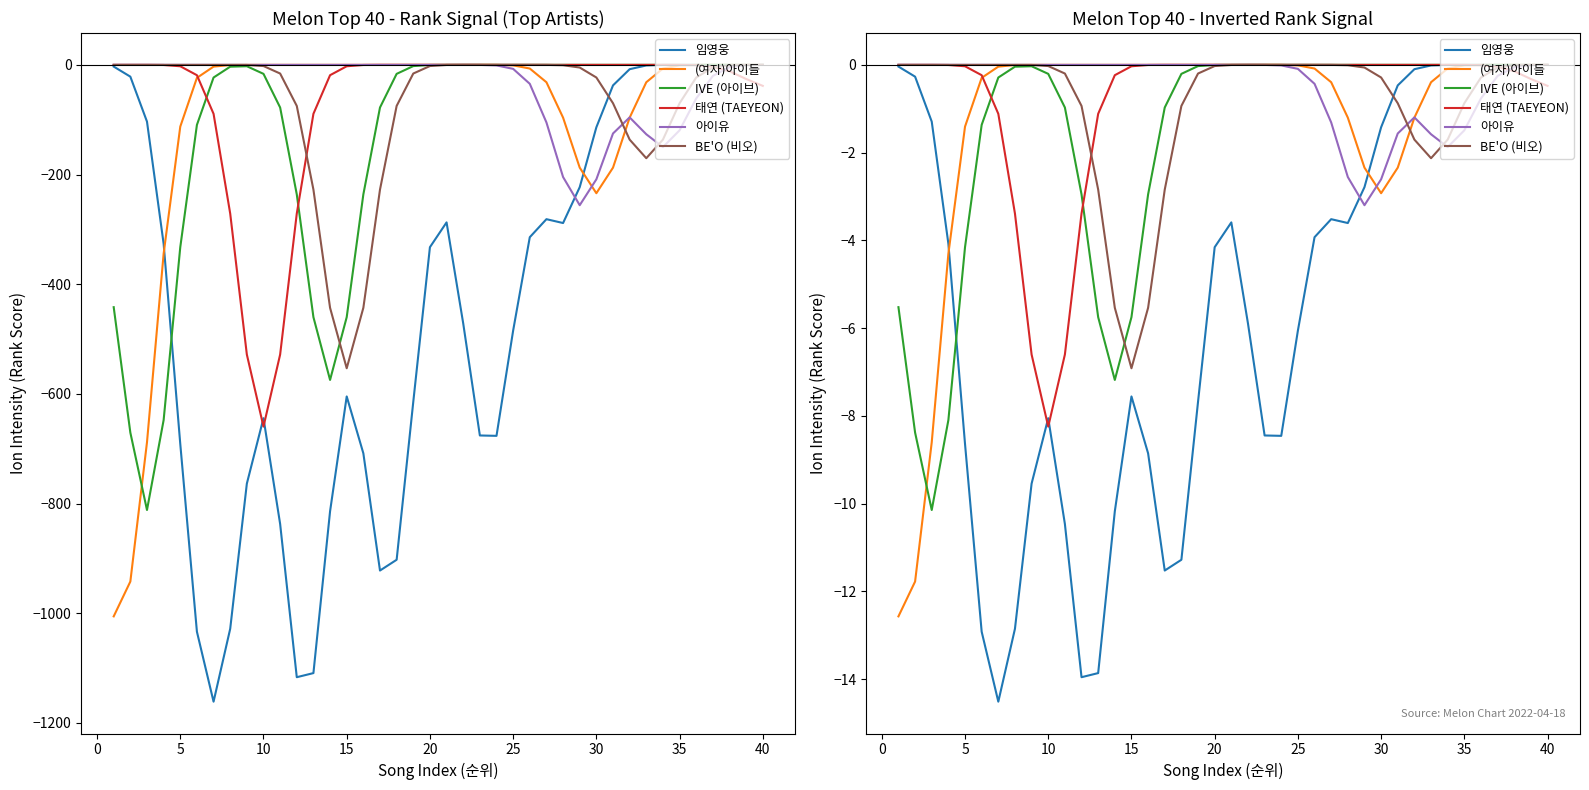

How many data points in 임영웅 are less than -4?

21